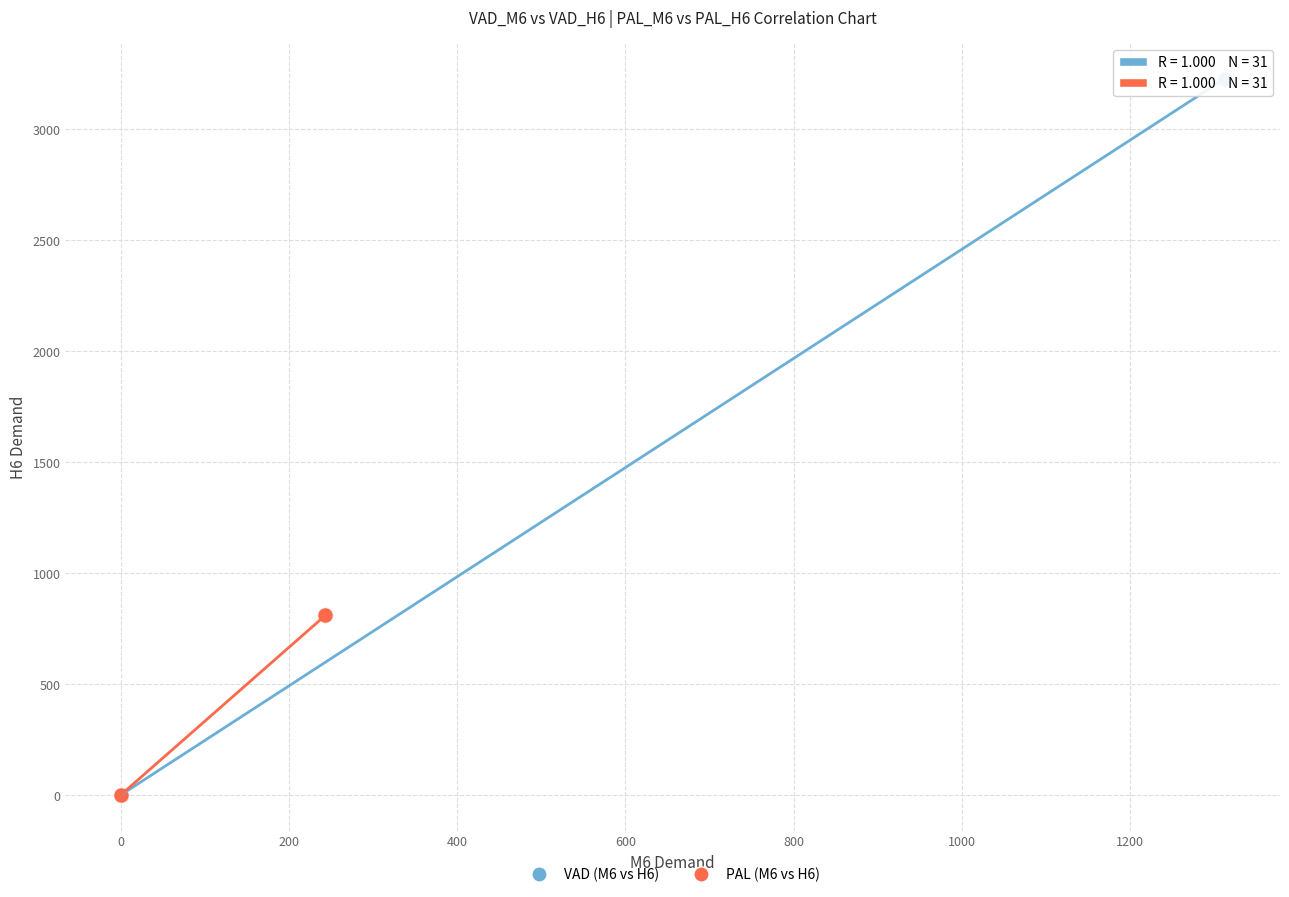

Which series contains the highest Y value?

VAD (M6 vs H6)